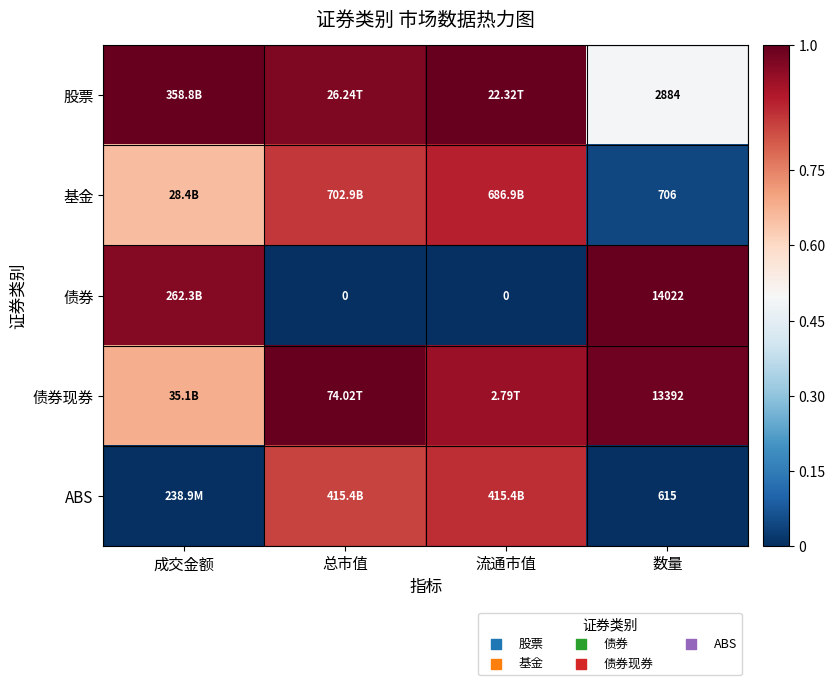

At which category does the chart reach its peak across all series?

成交金额